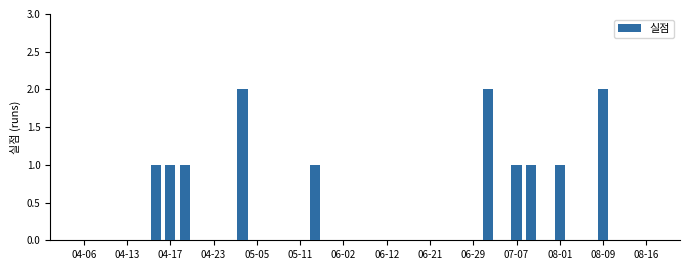

Are the bars horizontal?

No